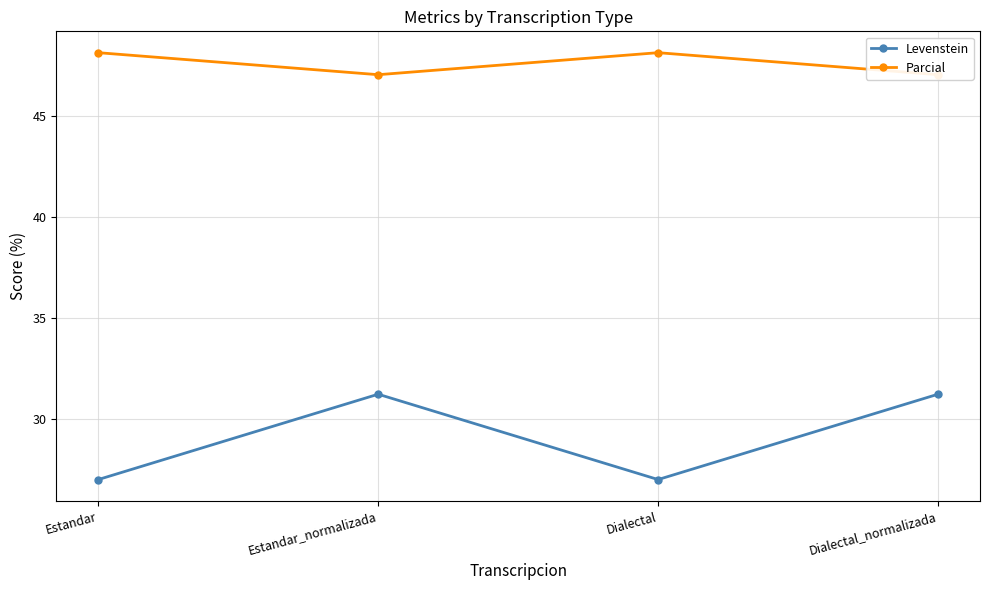

What is the label of the 4th point from the right?

Estandar